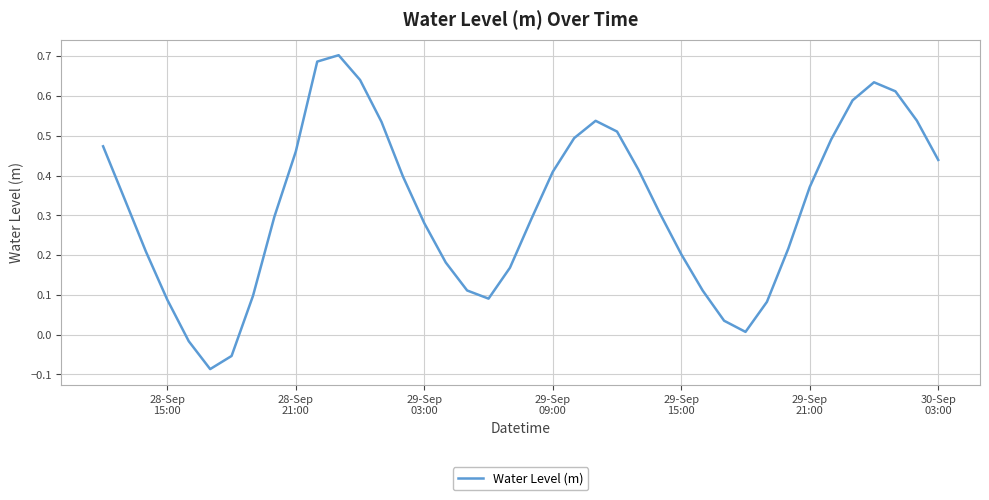

What is the difference between the maximum and minimum values?

0.8